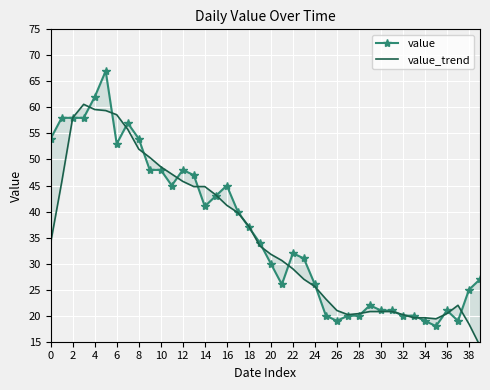

True or false: value and value_trend intersect in this chart.

True